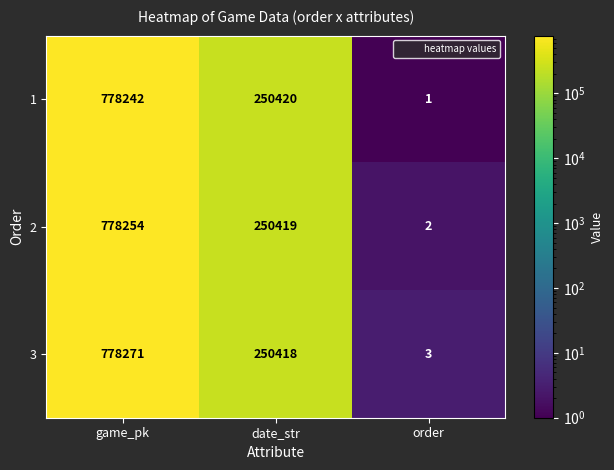

What is the lowest value of the 3 series?

3